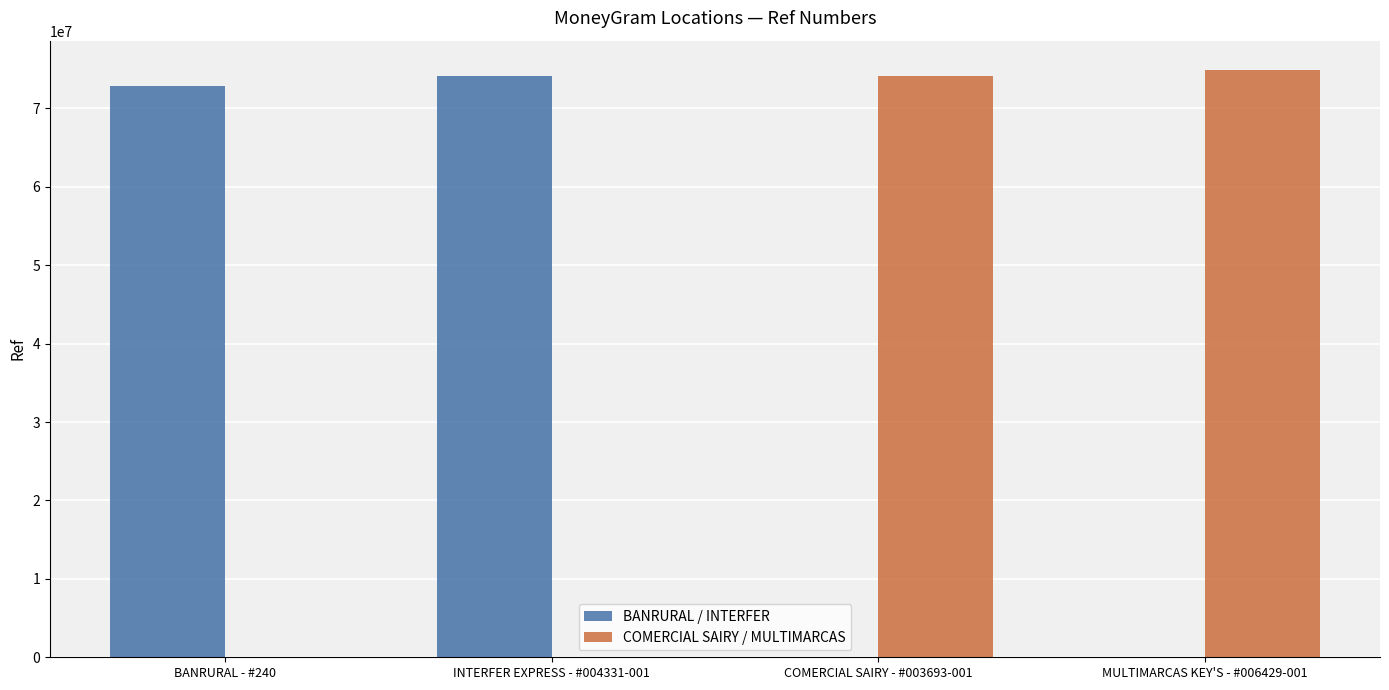

What is the sum of all BANRURAL / INTERFER values?

146937729